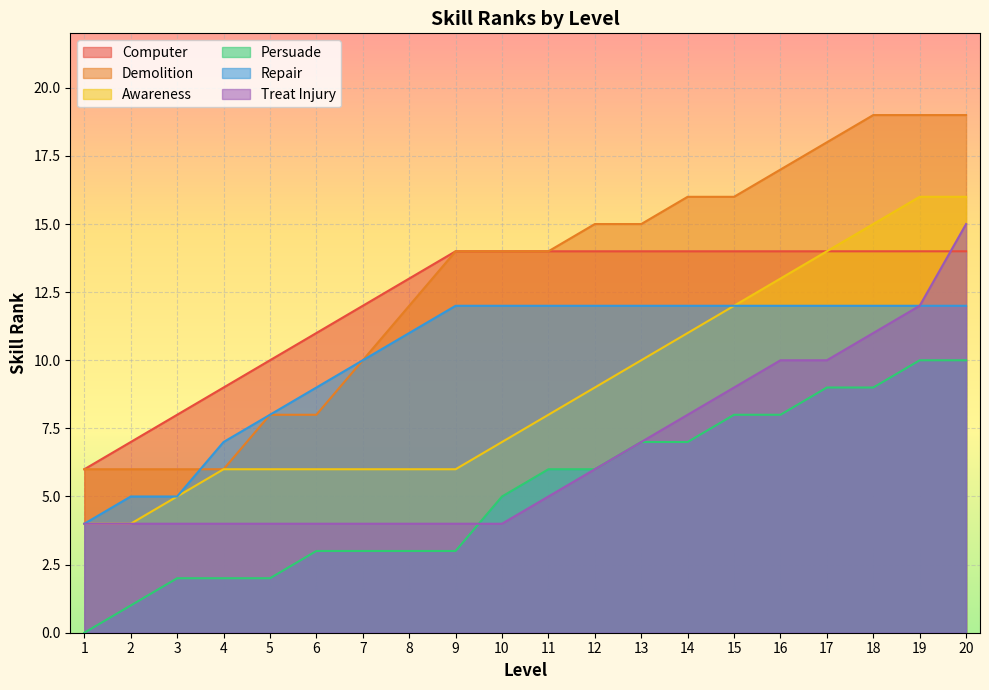

What is the difference between the maximum and second lowest values in the Treat Injury series?

11